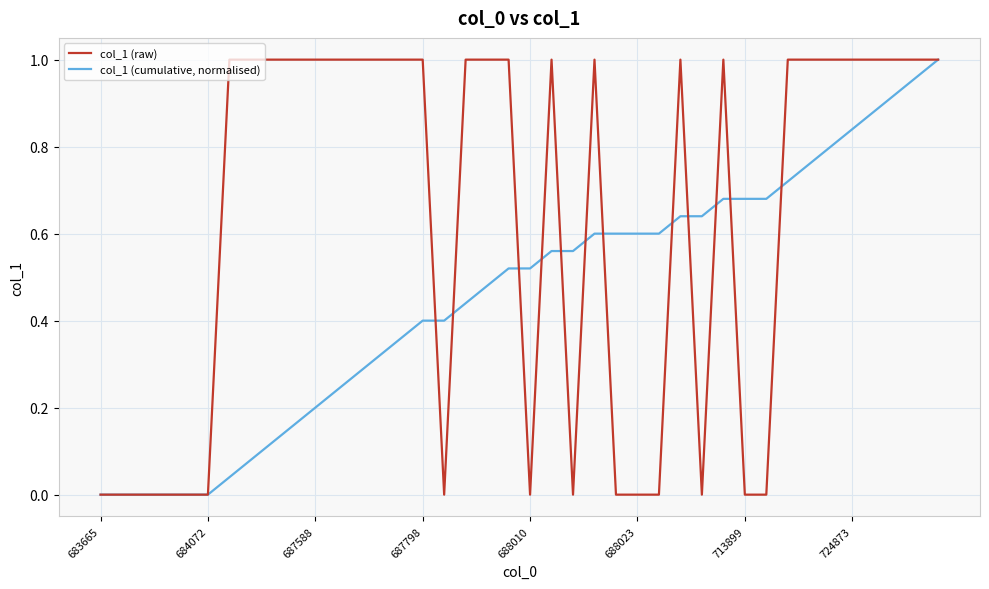

List the series in order of their overall mean, highest first.

col_1 (raw), col_1 (cumulative, normalised)